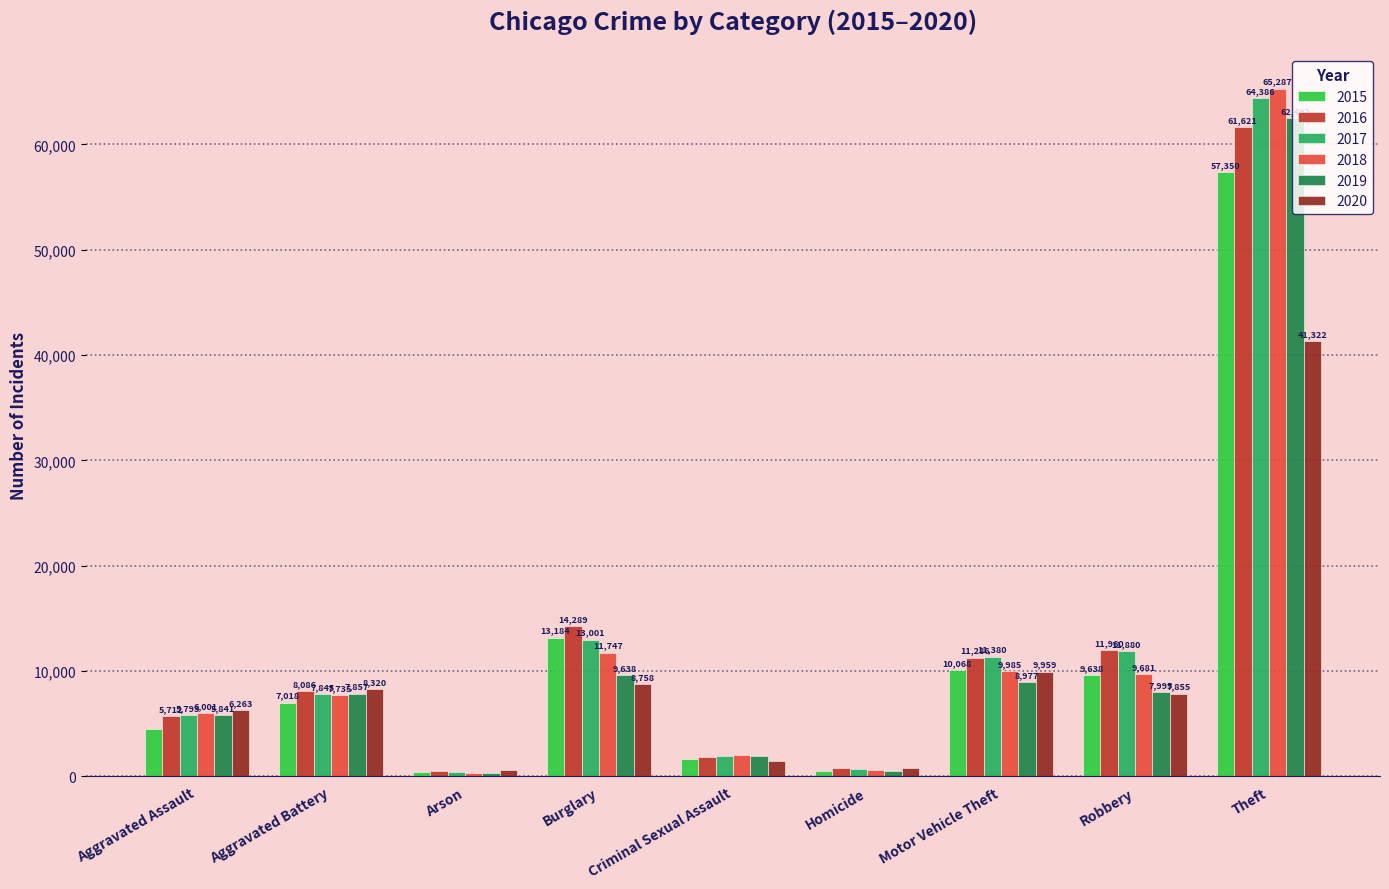

Reading right to left, what are all the values shown in this chart?

2015: 57350	9638	10068	496	1683	13184	448	7018	4480
2016: 61621	11960	11286	786	1835	14289	515	8086	5712
2017: 64386	11880	11380	672	1962	13001	444	7845	5793
2018: 65287	9681	9985	589	2008	11747	373	7735	6001
2019: 62492	7995	8977	498	1900	9638	376	7857	5841
2020: 41322	7855	9959	787	1472	8758	588	8320	6263